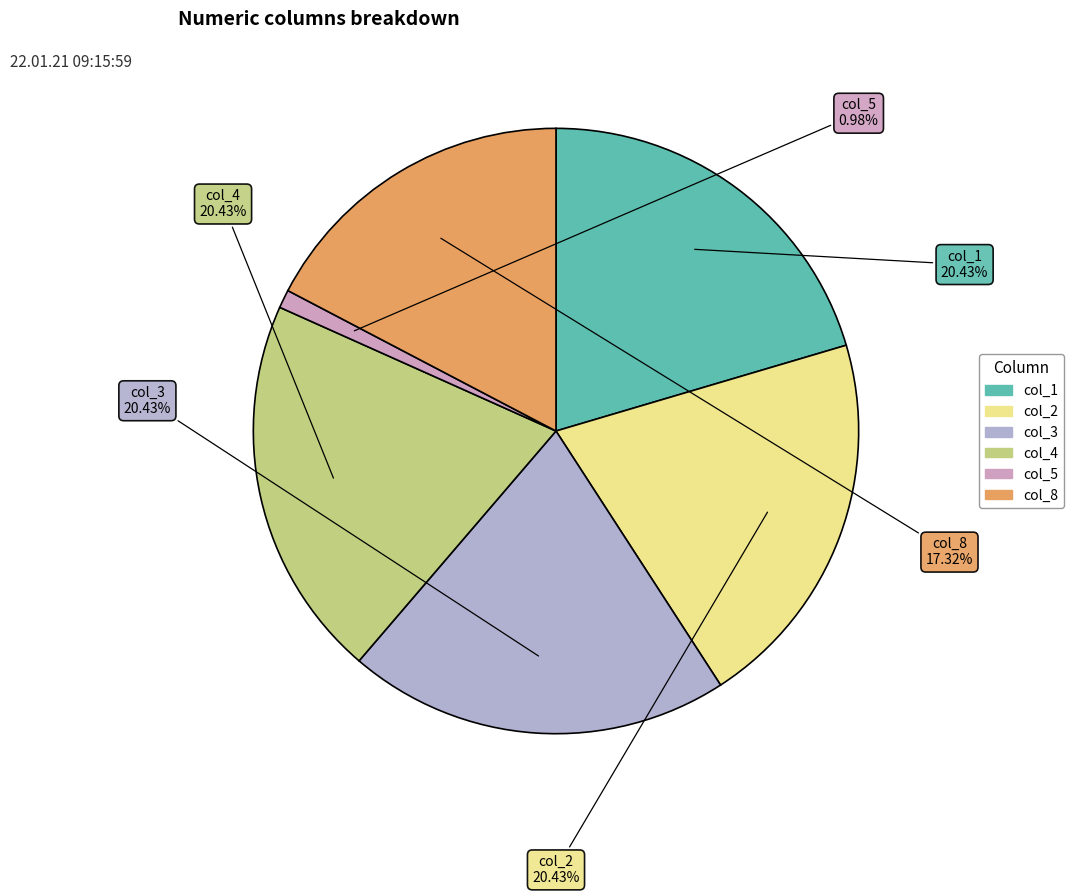

What is the ratio of the value at col_4 to the value at col_1?

1.0